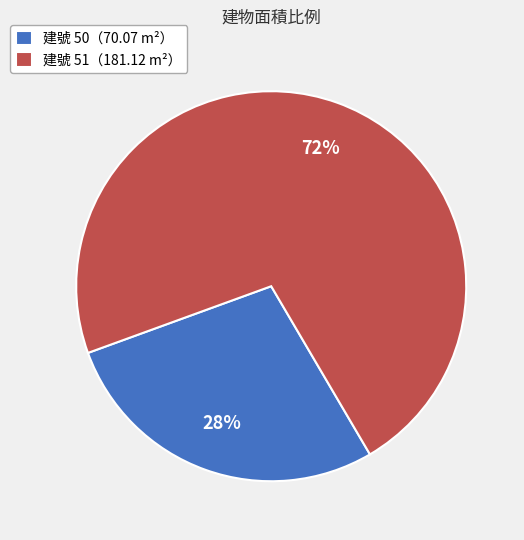

What is the ratio of the value at 建號 50（70.07 m²） to the value at 建號 51（181.12 m²）?

0.4